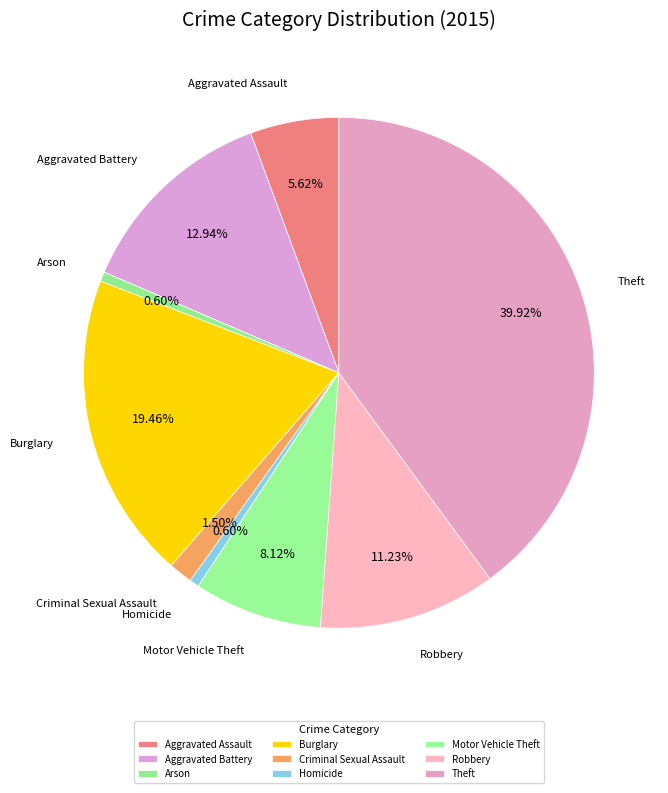

How many segments does this pie chart have?

9